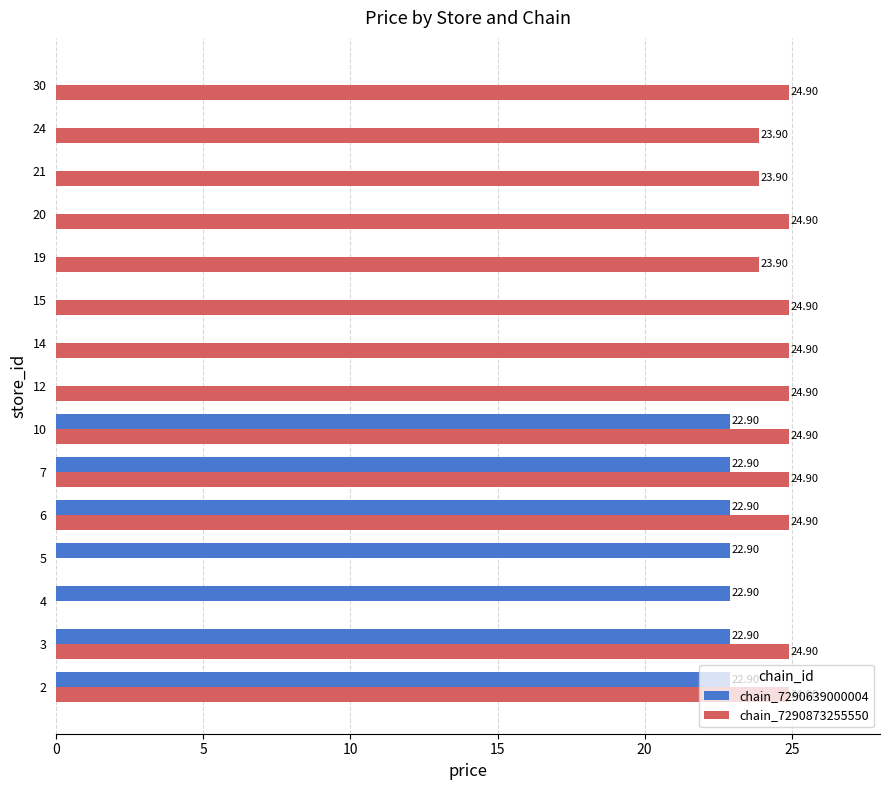

Between 24 and 30, which series saw the biggest shift?

chain_7290873255550